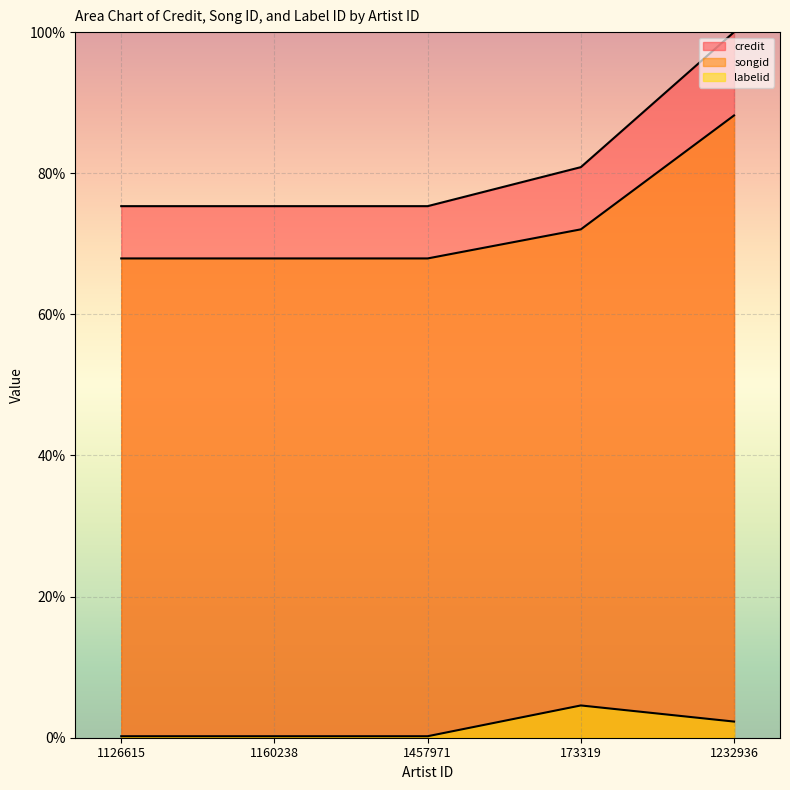

Is the value of songid at 1457971 greater than the value of labelid at 173319?

Yes